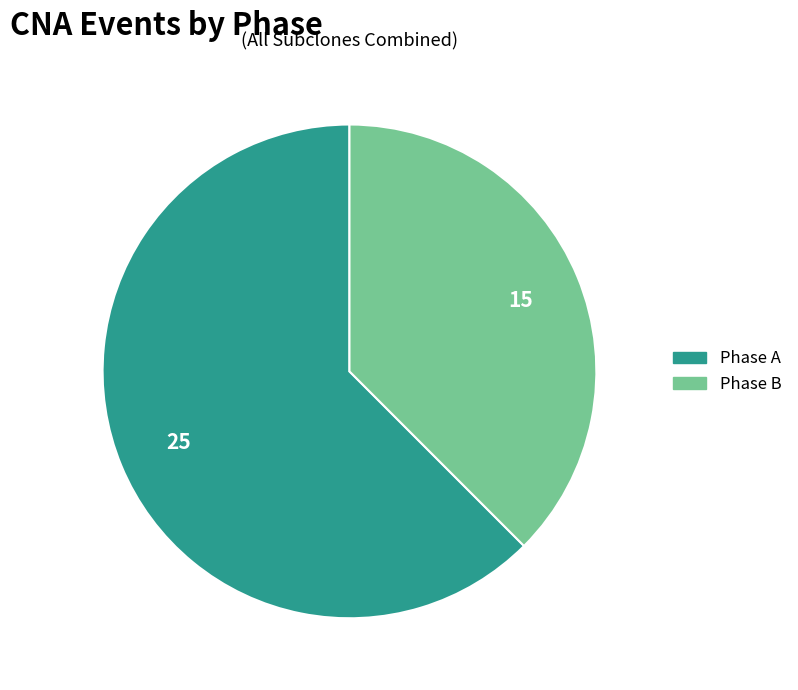

What is the largest slice in the pie chart?

Phase A